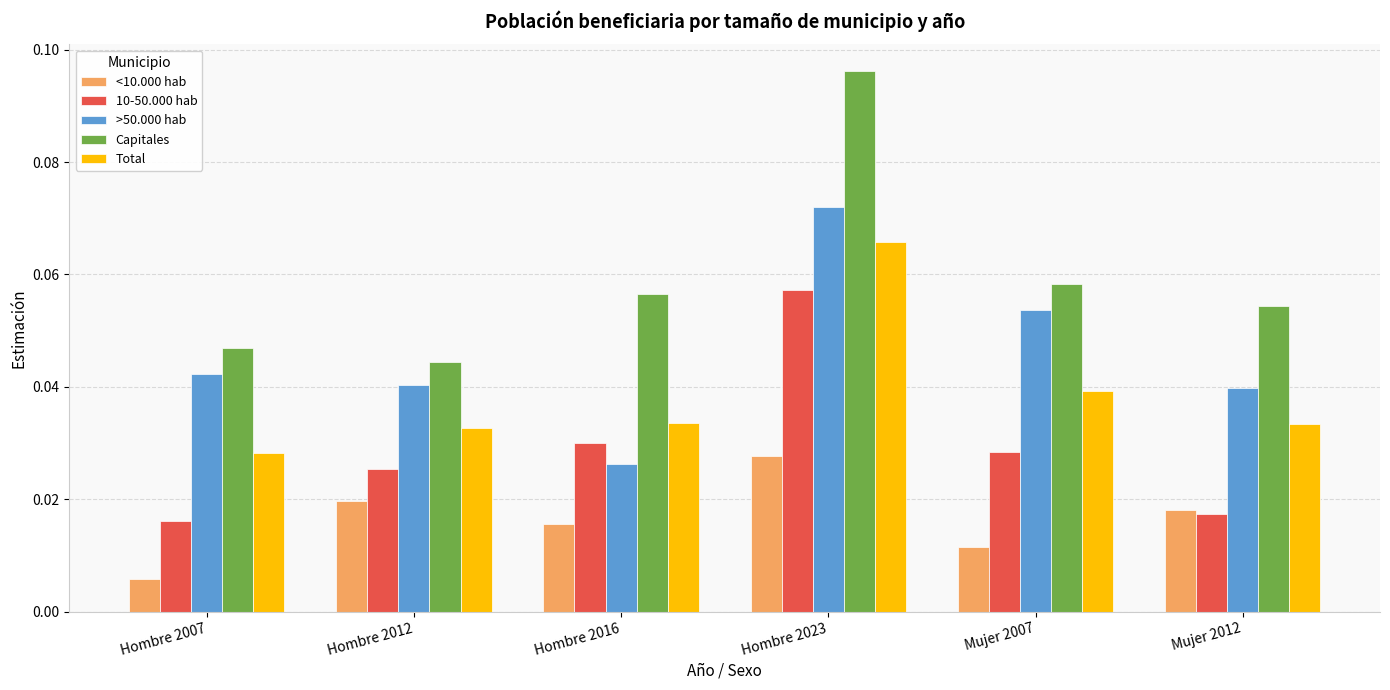

How many groups of bars are there?

6